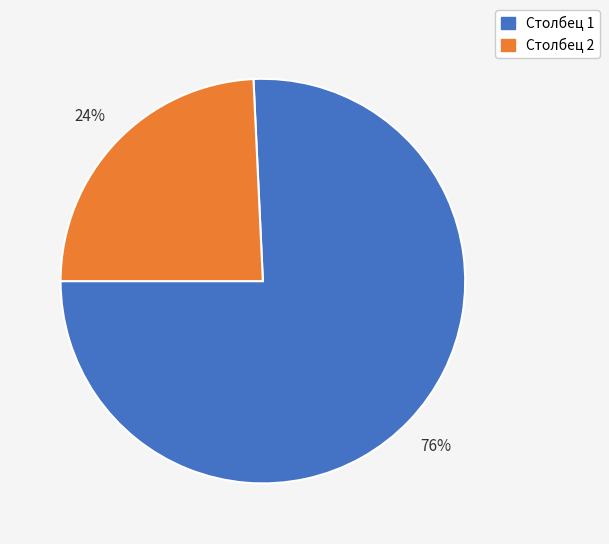

Is there any slice that represents more than half of the pie?

Yes